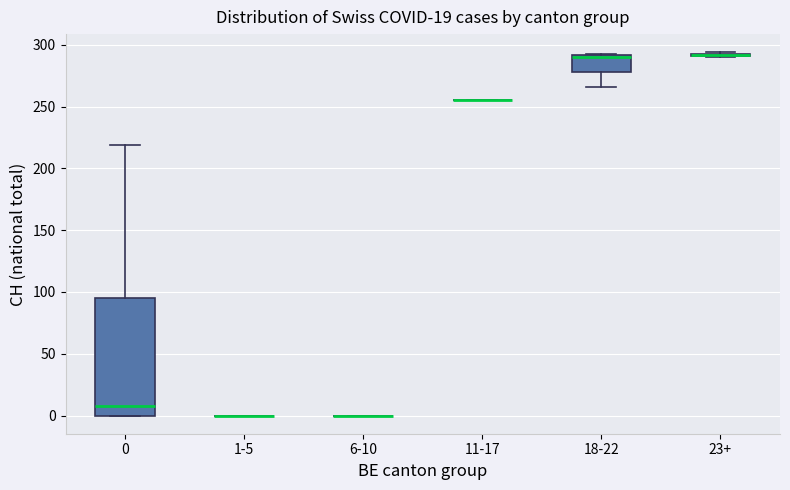

Where is the upper edge of the box for 23+ on the y-axis? The values are not printed on the chart, so give them approximately, as read against the axis.

295